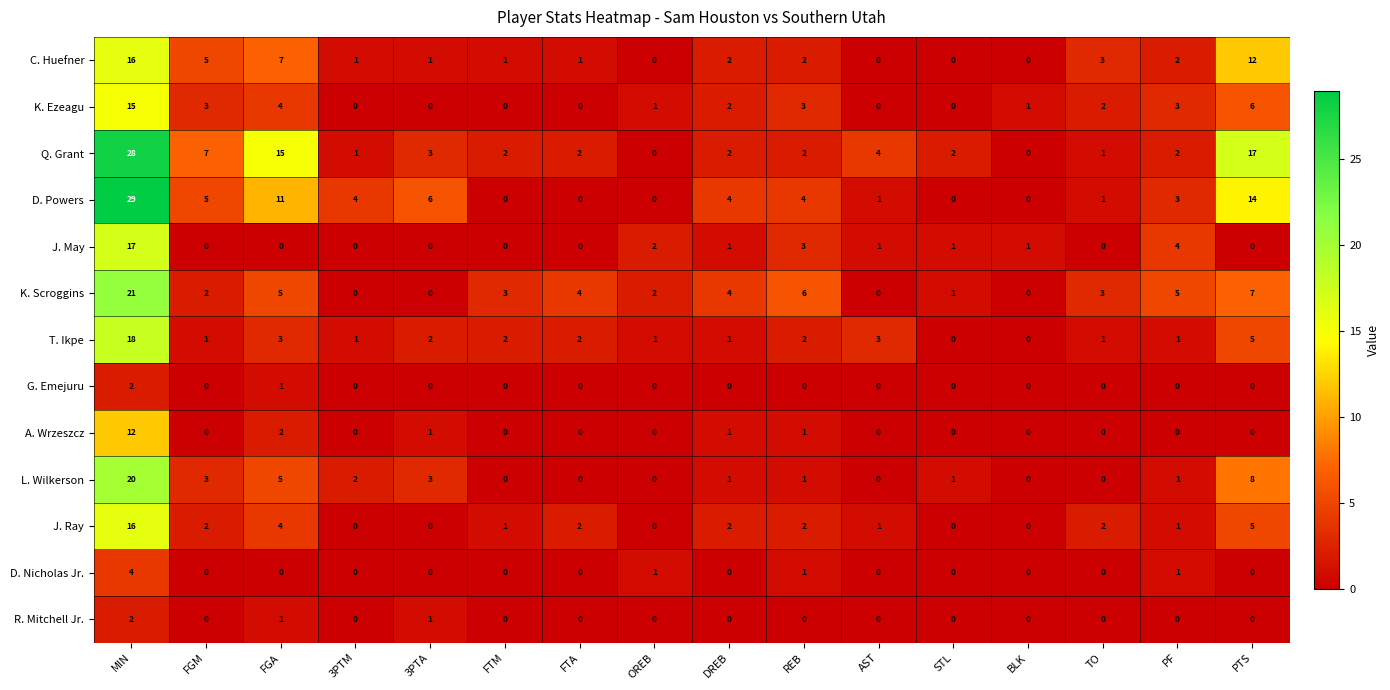

Which category has the highest value in the D. Nicholas Jr. series?

MIN